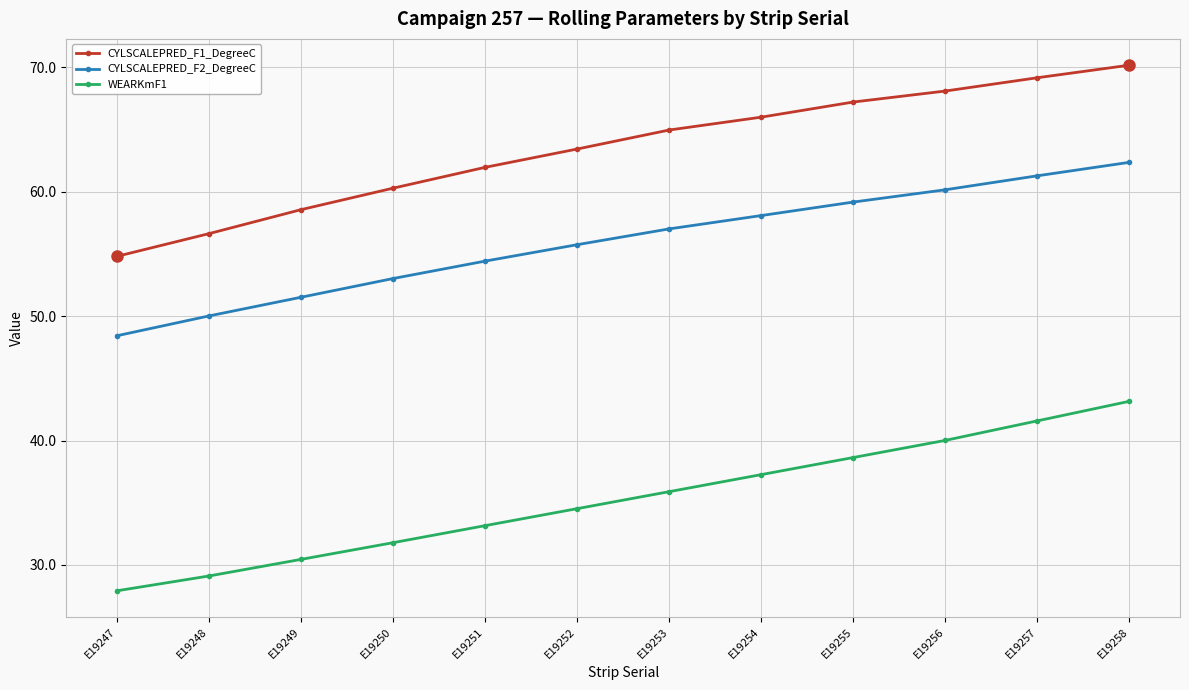

The CYLSCALEPRED_F1_DegreeC series shows 82.9 at E19252. True or false?

False